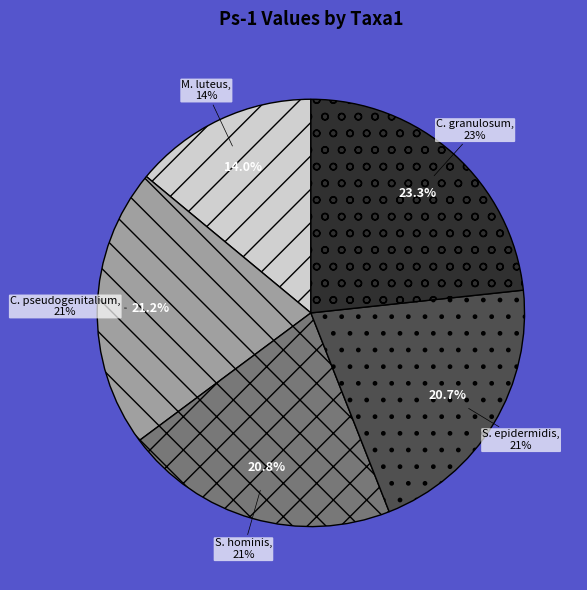

Does S. hominis account for over 50% of the chart?

No